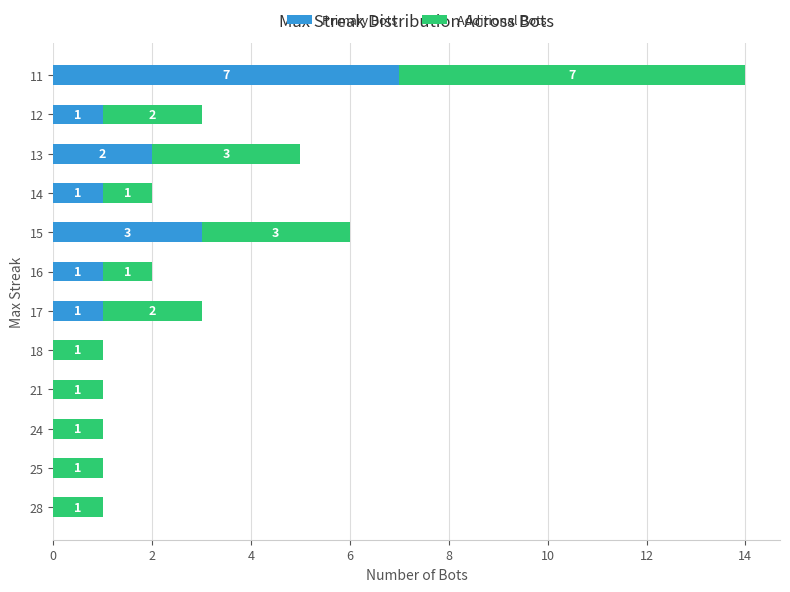

At which category is the sum across all series the highest?

11